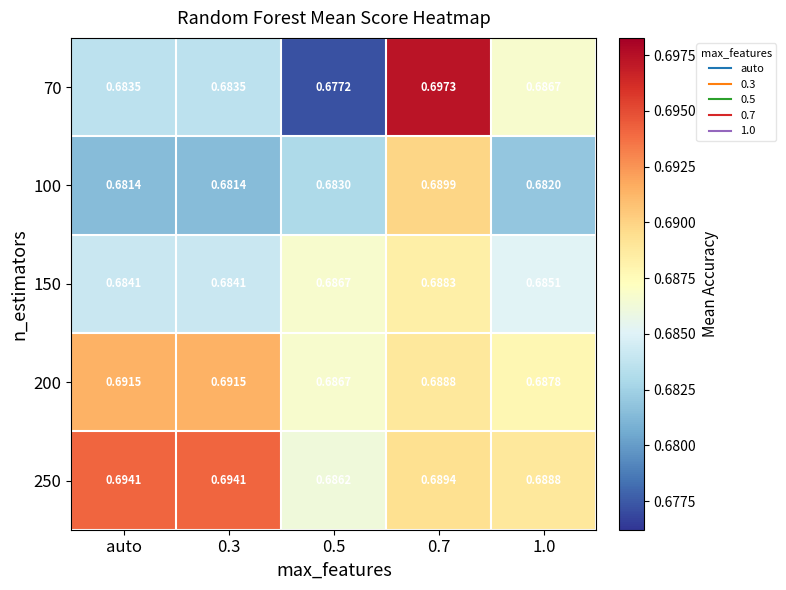

Is the value of 200 at auto greater than the value of 70 at 1.0?

Yes